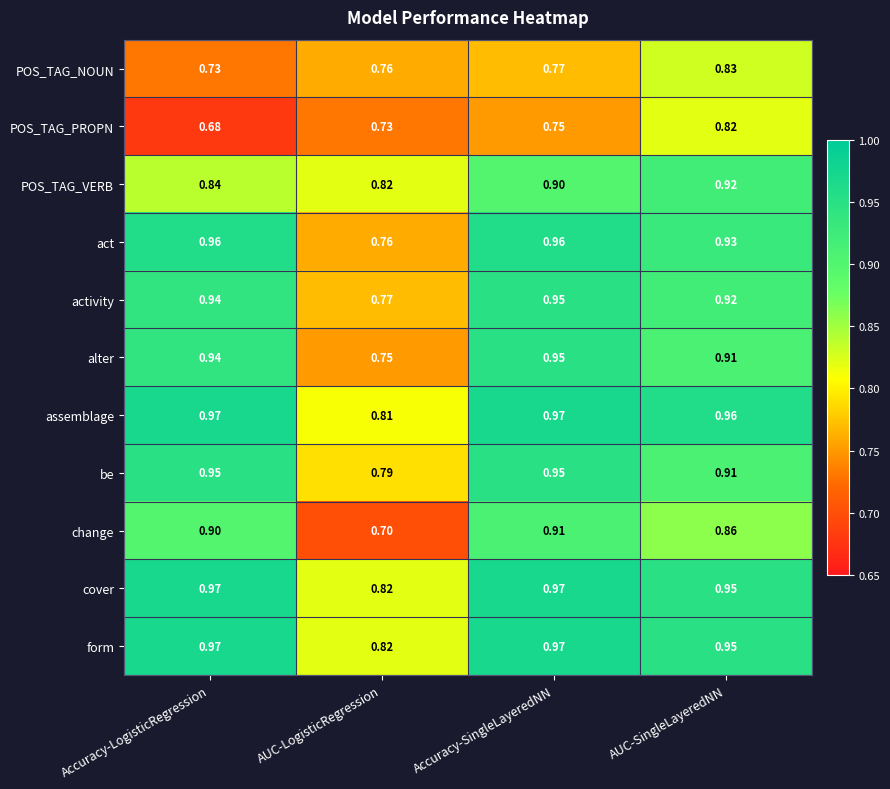

At which category is the sum across all series the highest?

Accuracy-SingleLayeredNN